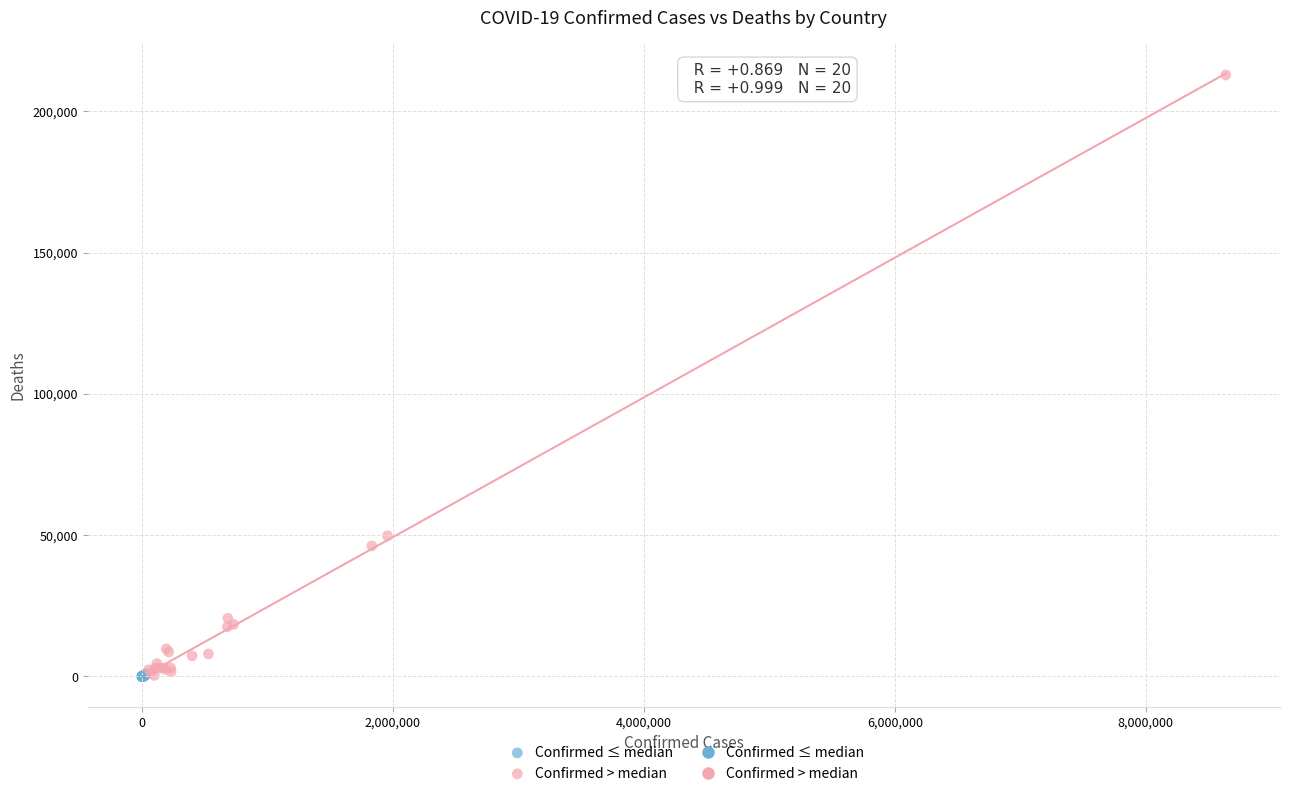

Which series reaches the maximum Y coordinate?

Confirmed > median